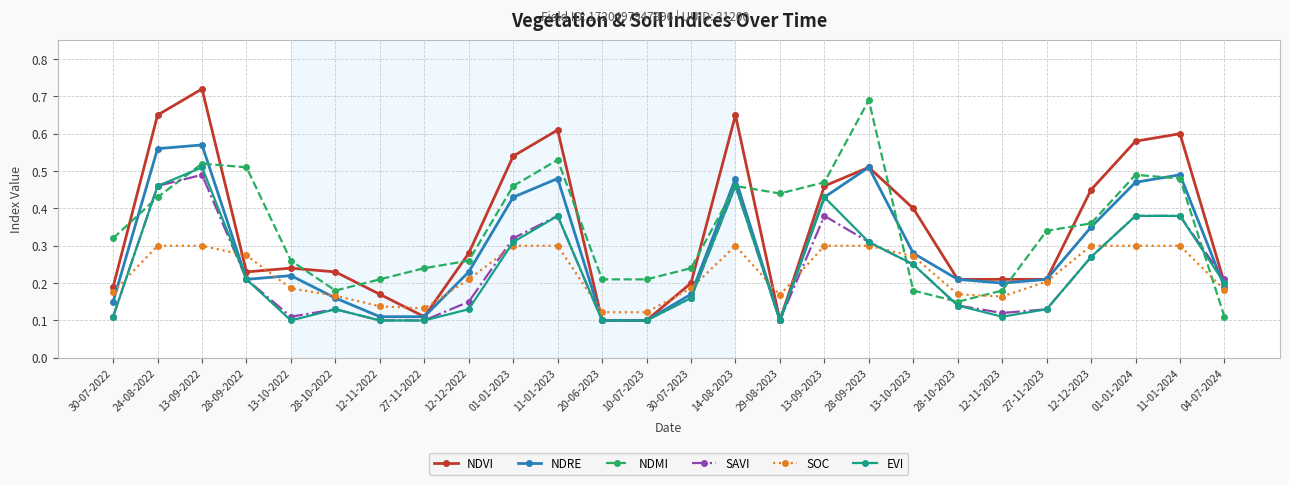

What is the label of the 23rd point from the left?

12-12-2023